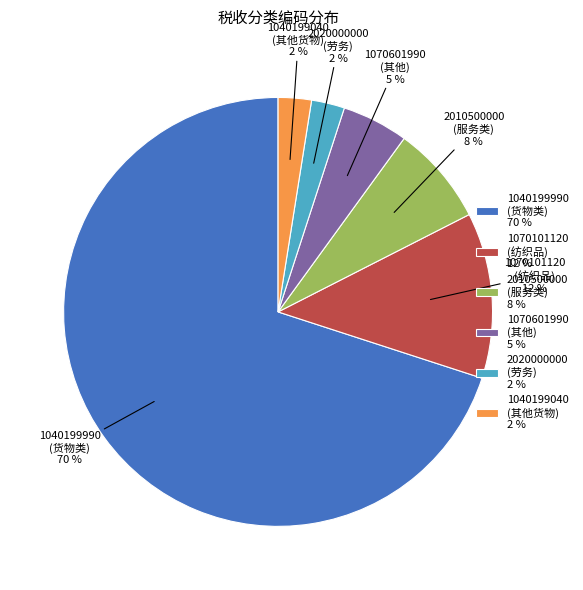

To the nearest percent, what percentage of the pie is 2010500000 (服务类) 8 %?

8%